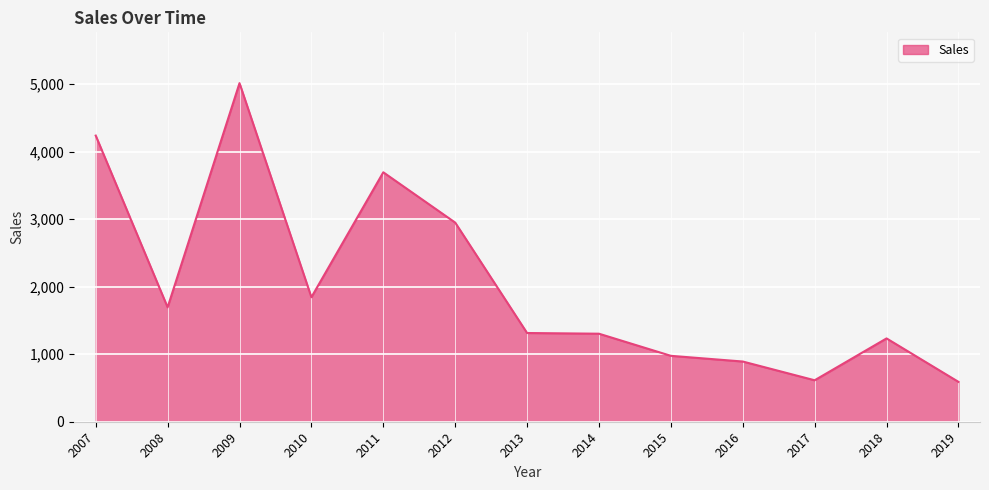

At which label is the value closest to 2802?

2012